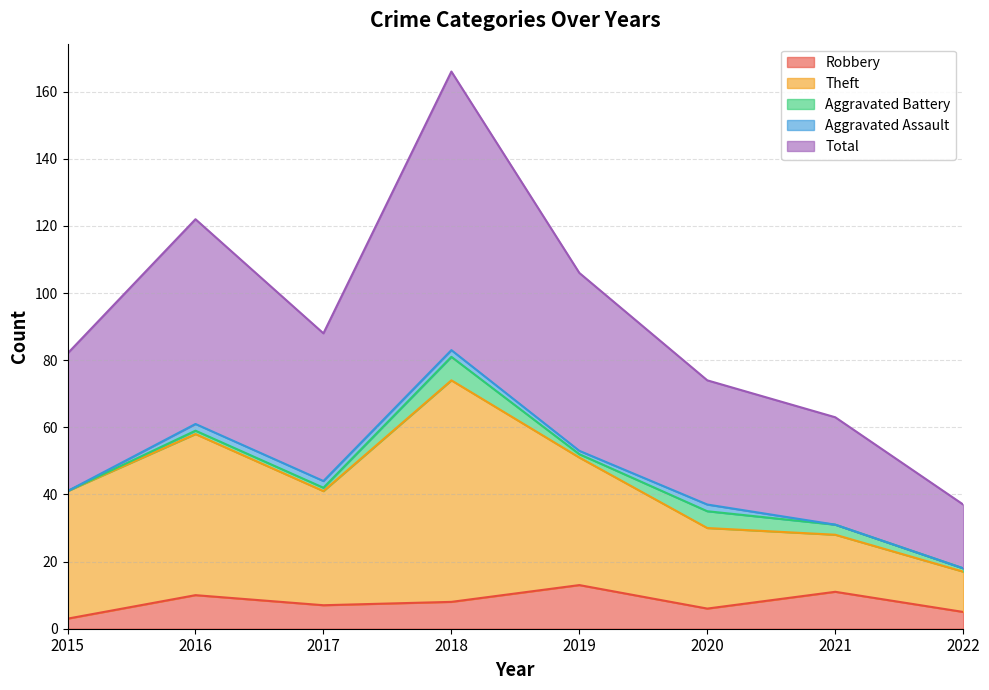

What is the highest value of the Robbery series?

13